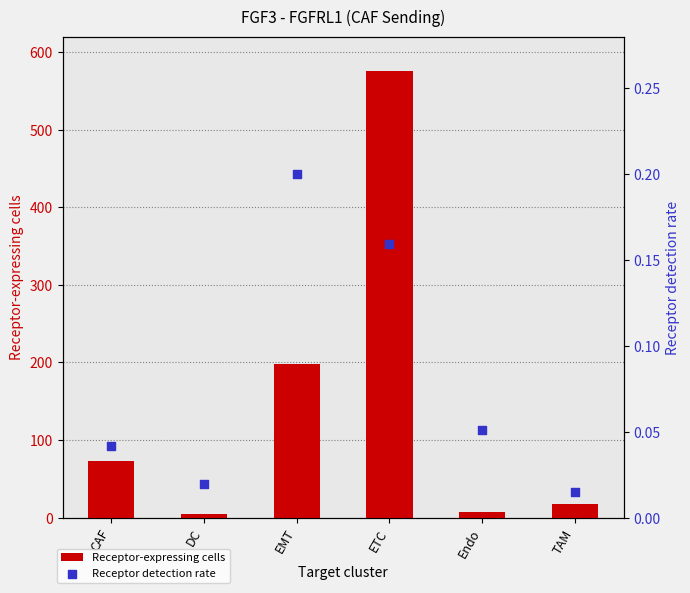

What are all the series names shown in the legend?

Receptor-expressing cells, Receptor detection rate